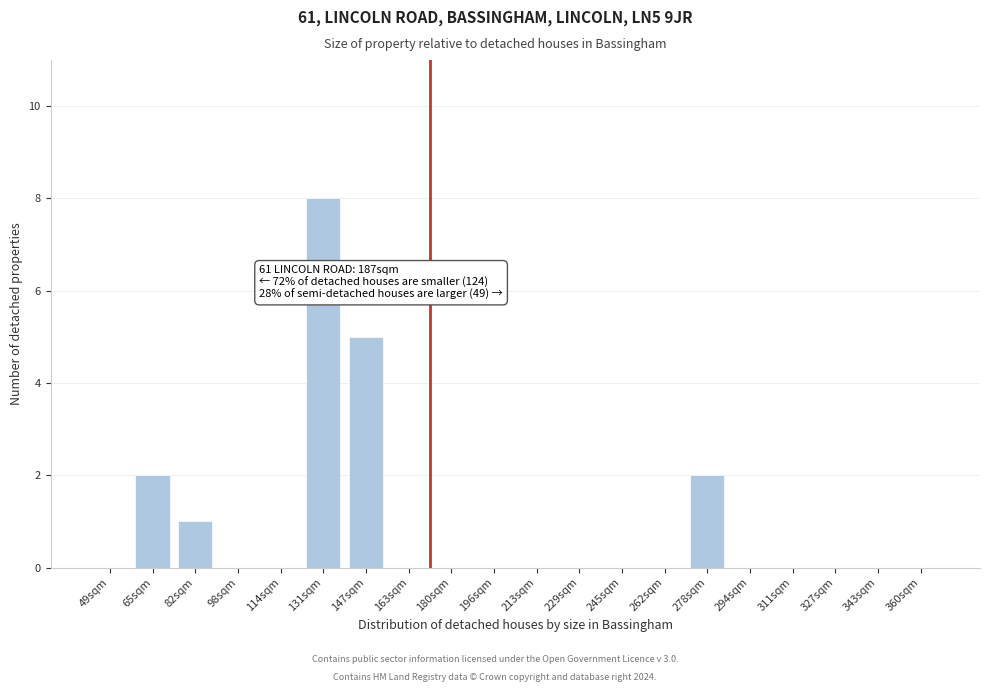

Reading right to left, what are all the values shown in this chart?

360sqm=0	343sqm=0	327sqm=0	311sqm=0	294sqm=0	278sqm=2	262sqm=0	245sqm=0	229sqm=0	213sqm=0	196sqm=0	180sqm=0	163sqm=0	147sqm=5	131sqm=8	114sqm=0	98sqm=0	82sqm=1	65sqm=2	49sqm=0